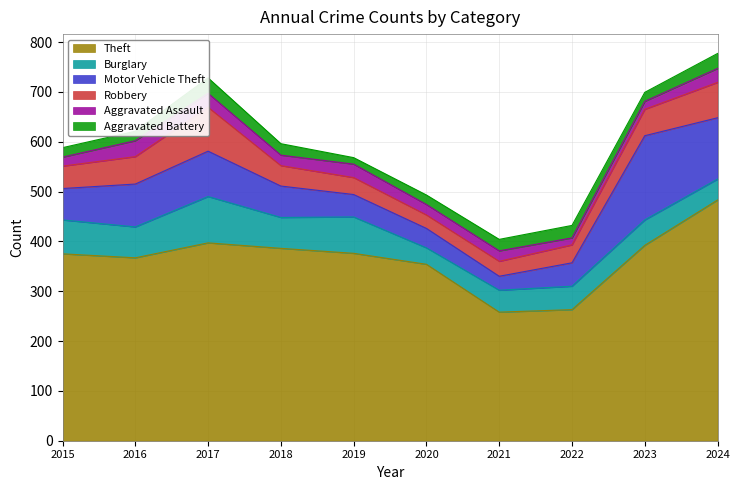

The value of Burglary at 2022 is 47. True or false?

True